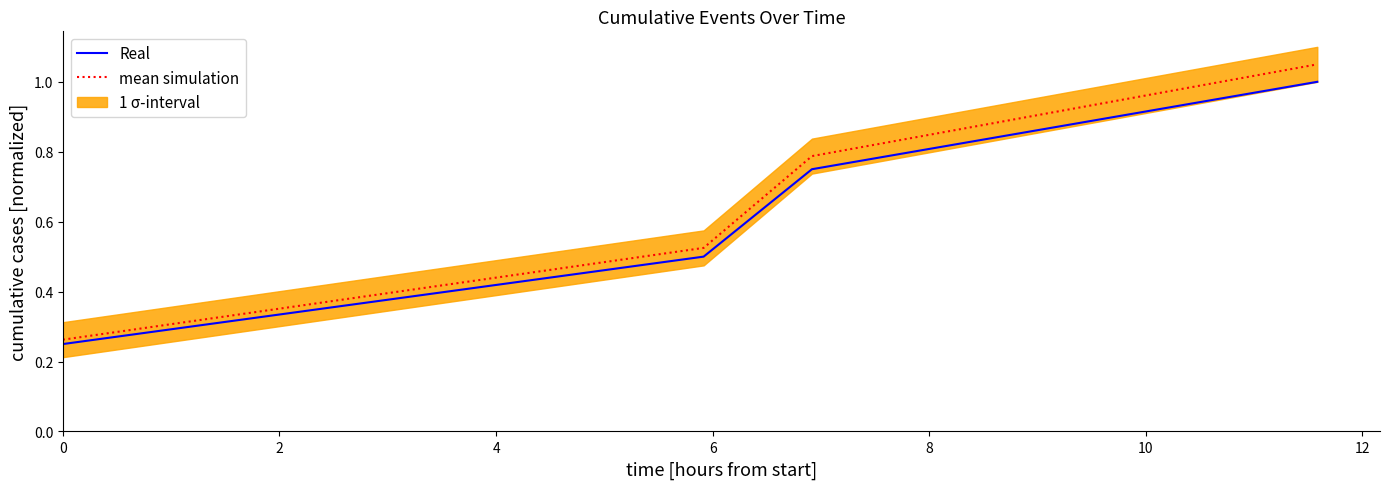

Reading left to right, list all the values displayed in this chart.

Real: 0.2	0.5	0.8	1.0
mean simulation: 0.3	0.5	0.8	1.1